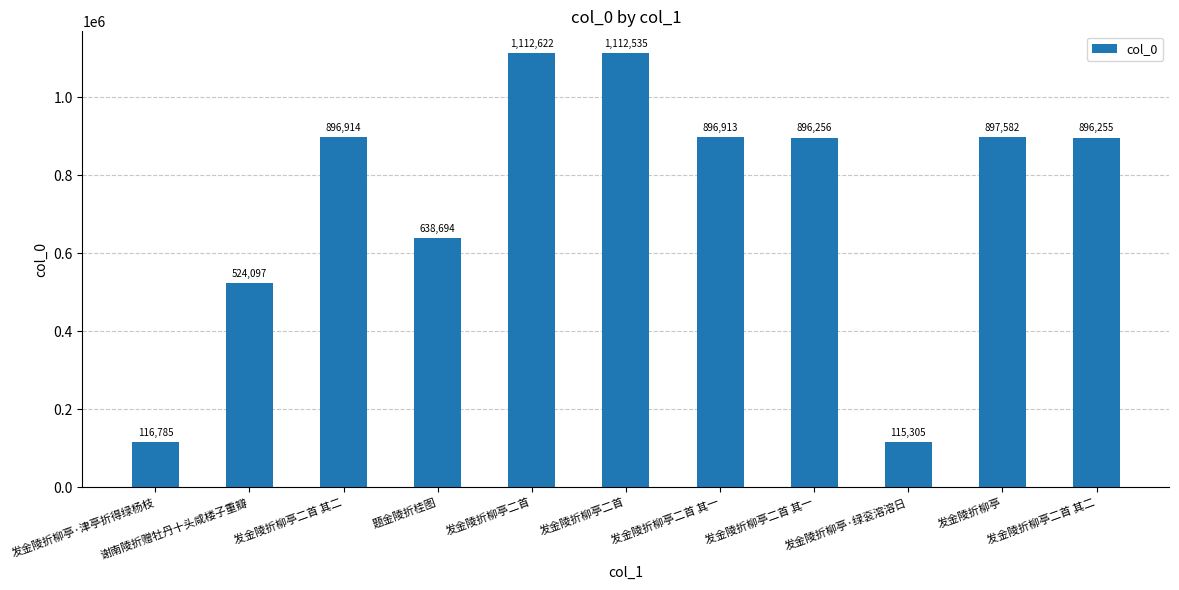

Count the number of categories in the chart.

11